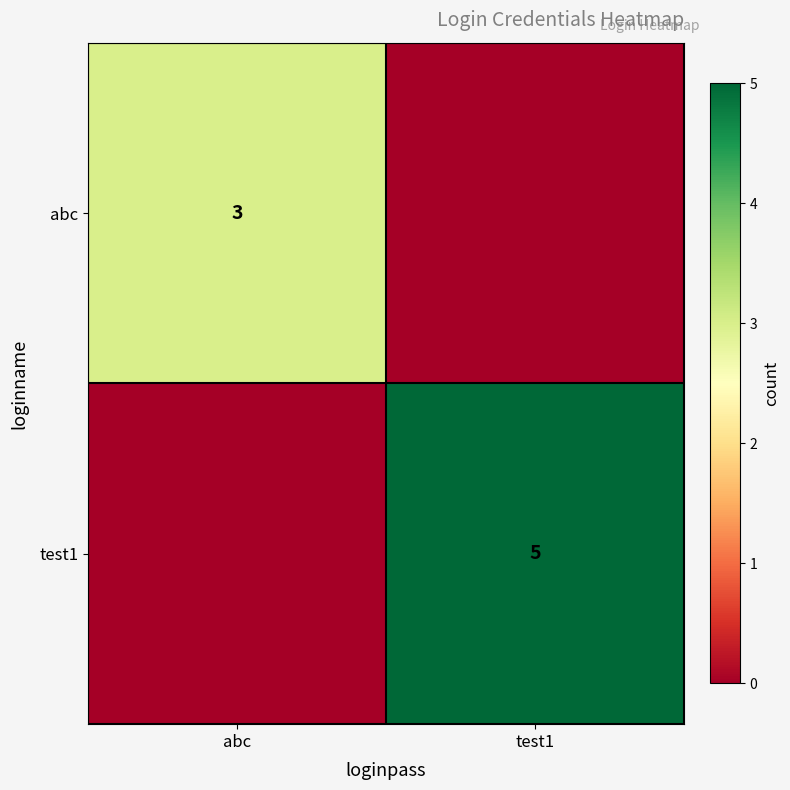

True or false: abc has a value of 3 at abc.

True